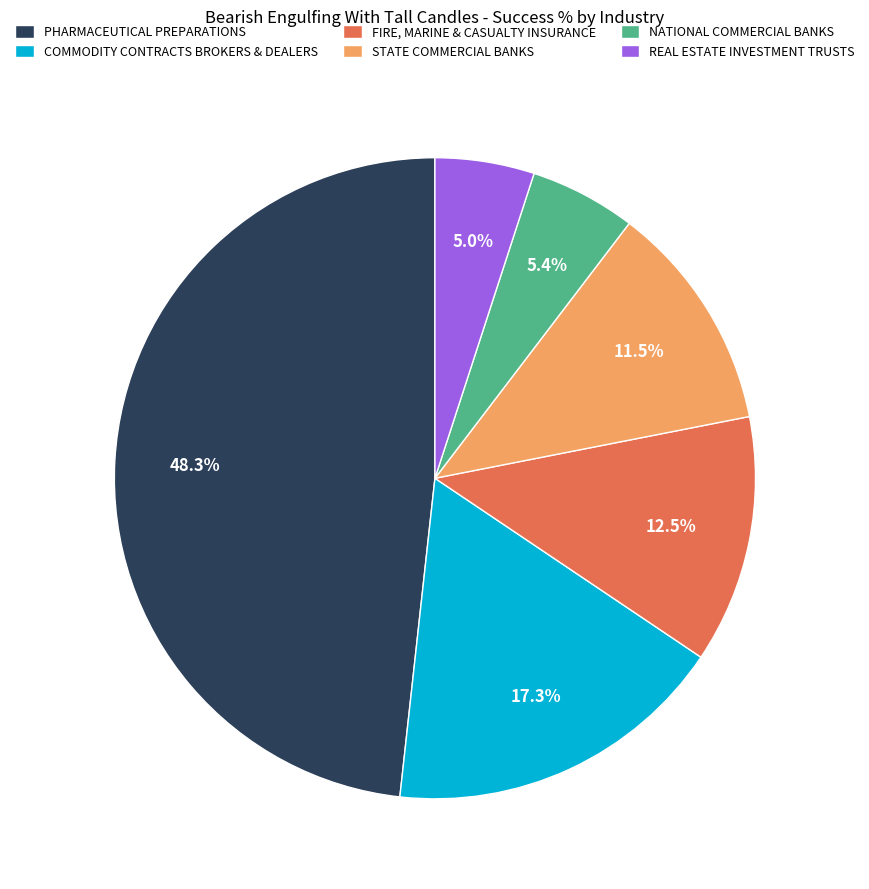

Do REAL ESTATE INVESTMENT TRUSTS and FIRE, MARINE & CASUALTY INSURANCE together represent more than half of the pie?

No